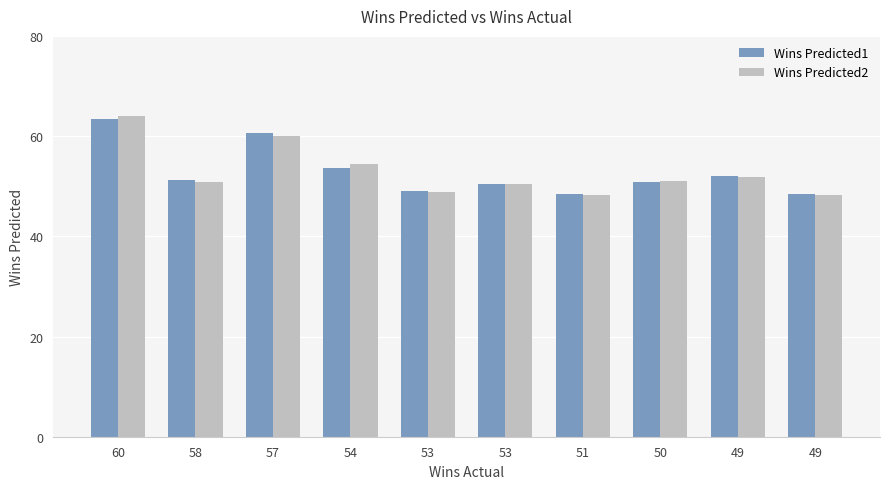

Rank the series at 60 from lowest to highest value.

Wins Predicted1, Wins Predicted2